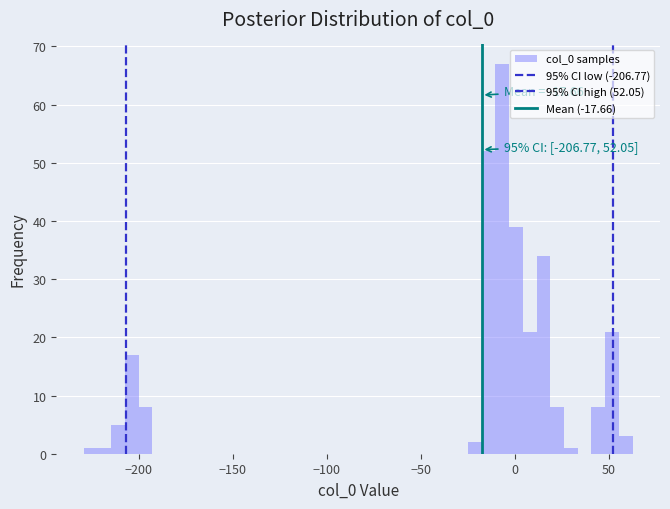

Around what value on the x-axis is the tallest bar? Give the approximate position of its centre, as read against the axis.

-5